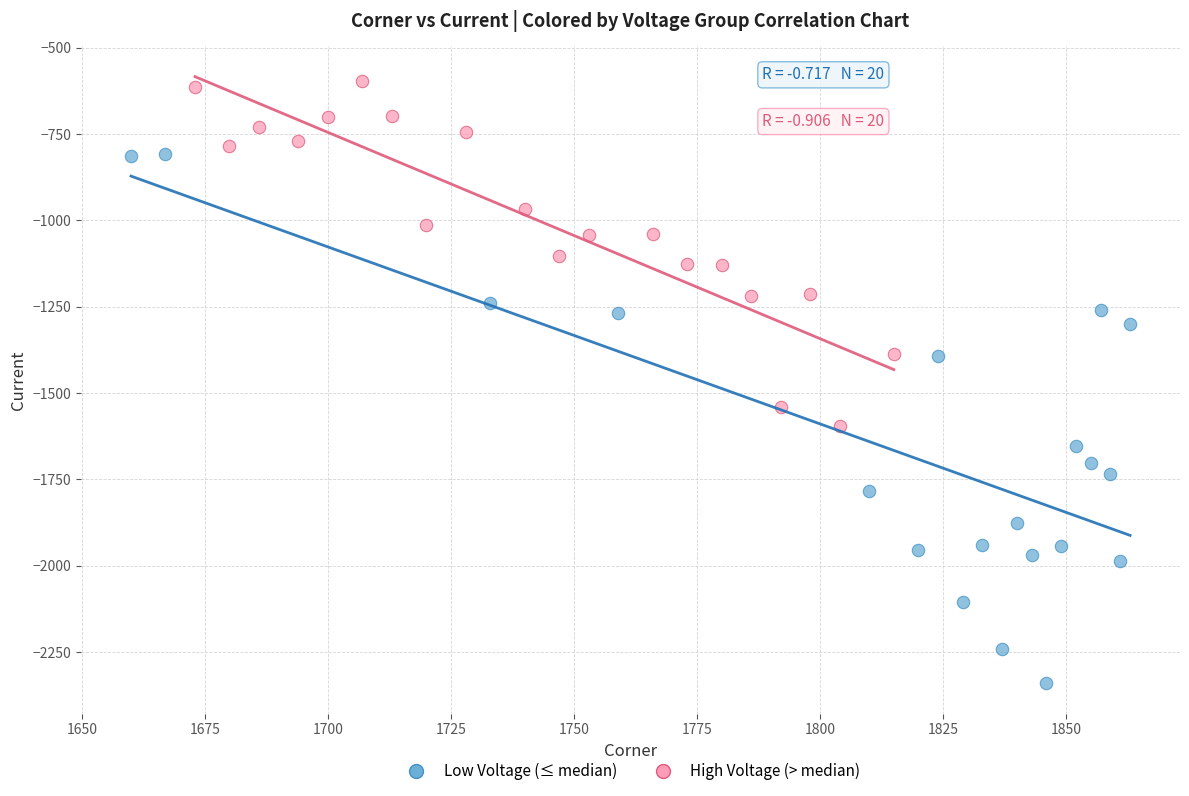

Which series has the largest Y range (max minus min)?

Low Voltage (≤ median)